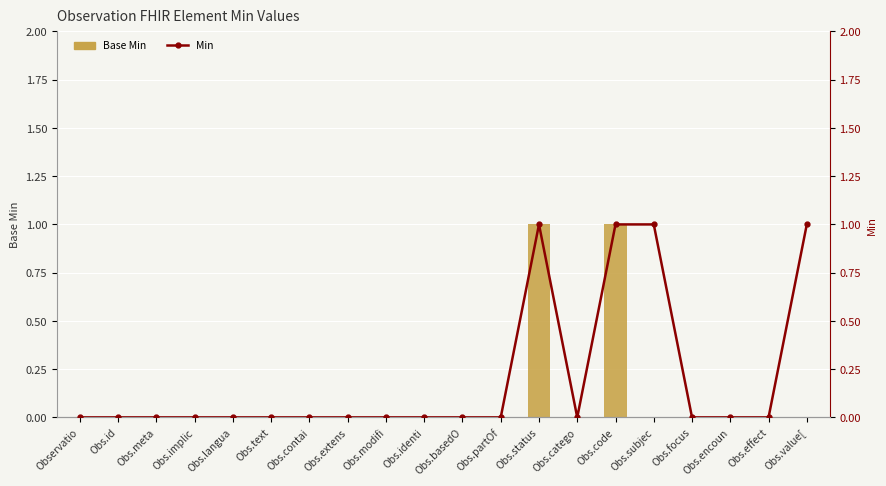

Which series has the largest range (max minus min)?

Base Min